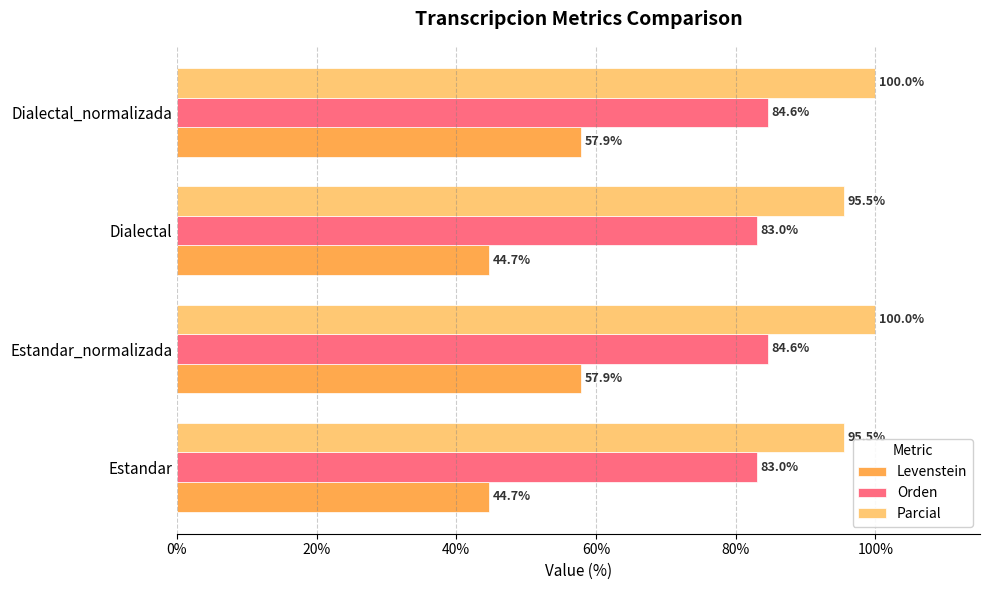

Rank the series by their average value, from lowest to highest.

Levenstein, Orden, Parcial